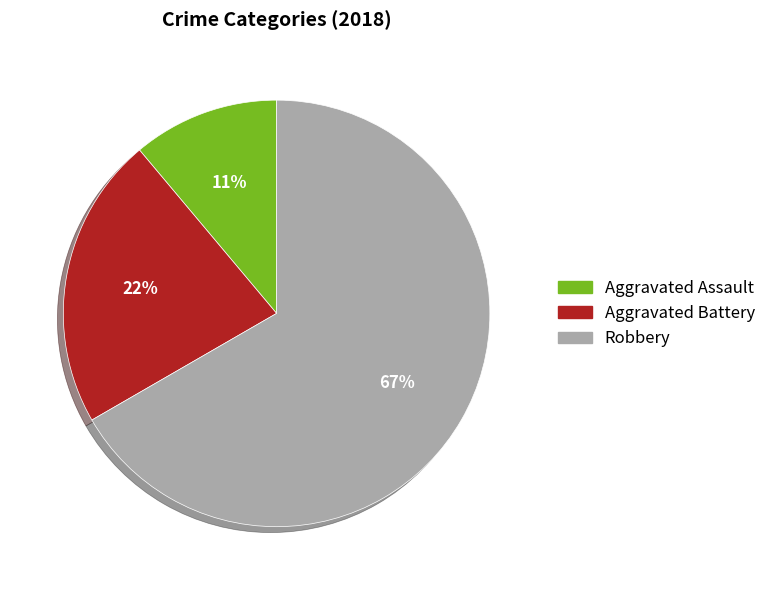

How many slices are in this pie chart?

3